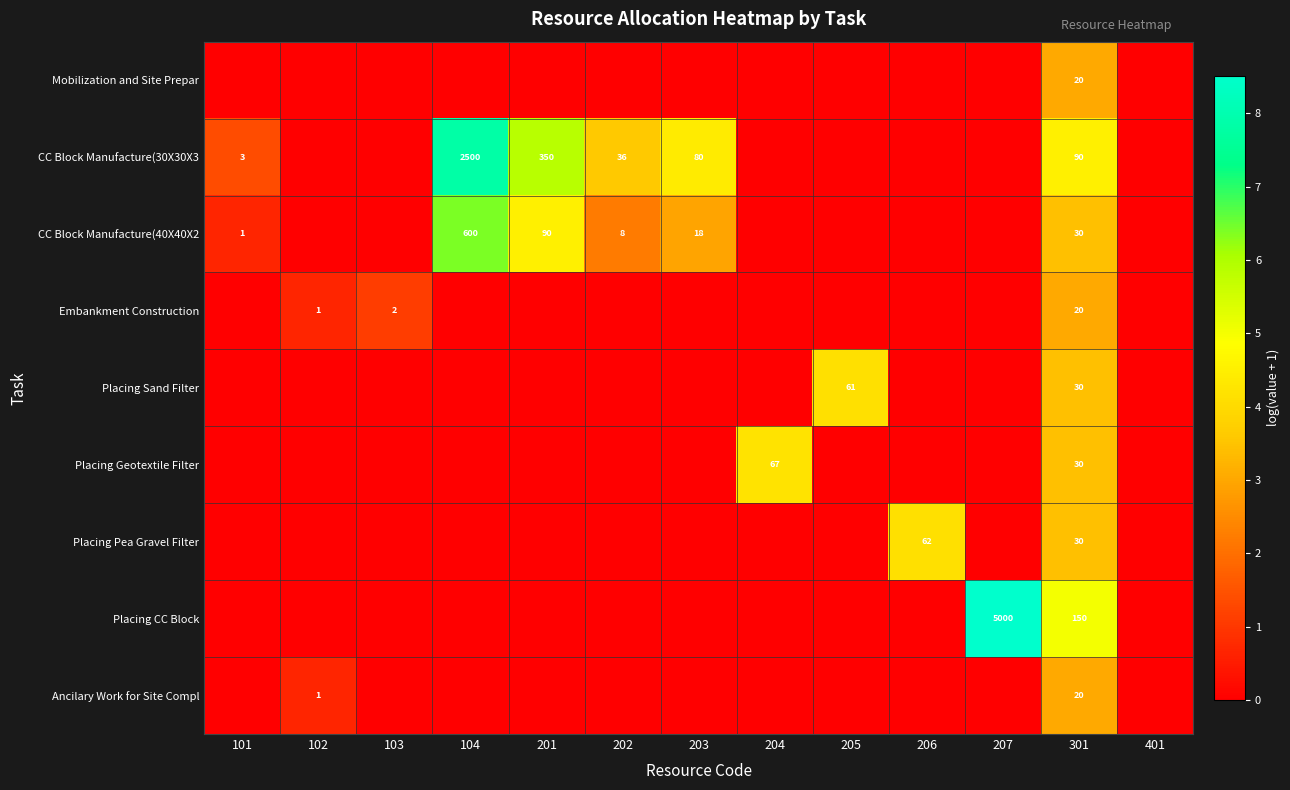

The value of CC Block Manufacture(30X30X3 at 104 is 3263. True or false?

False